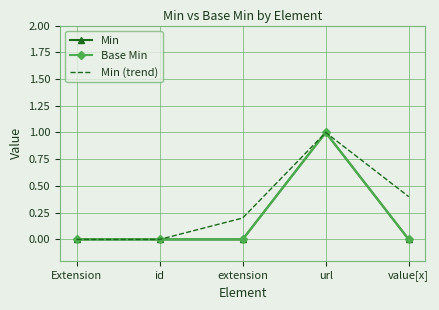

What is the average value of the Min series?

0.2